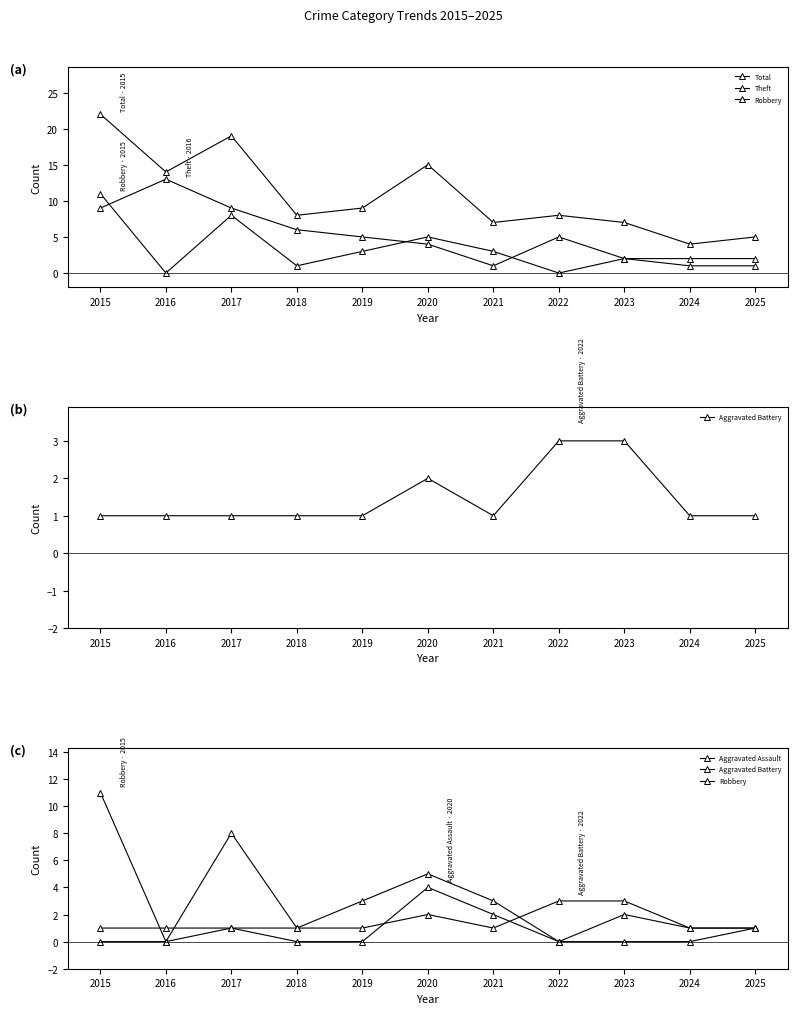

How many categories are shown in the chart?

11